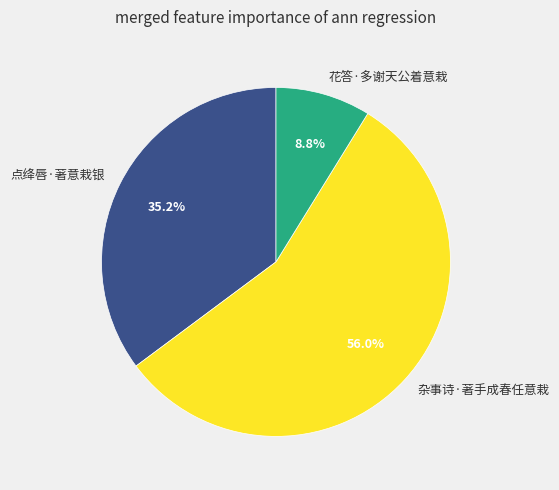

What percentage is NOT represented by 花答·多谢天公着意栽?

91.2%